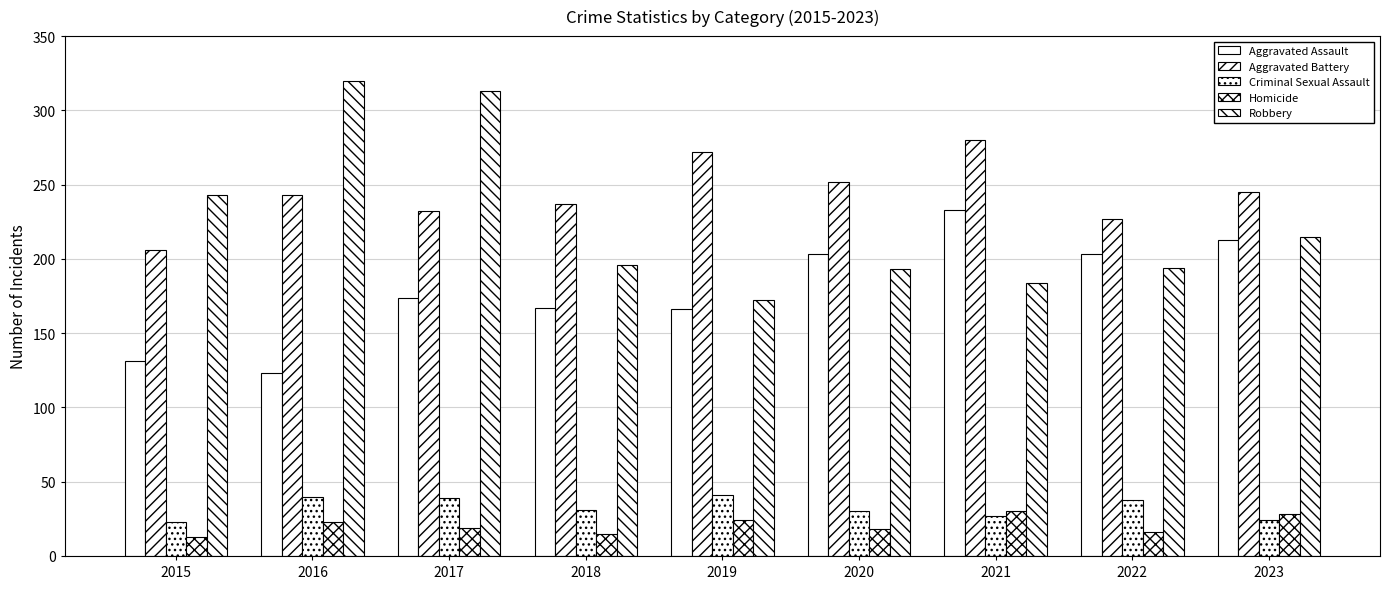

Count the number of data series in this chart.

5